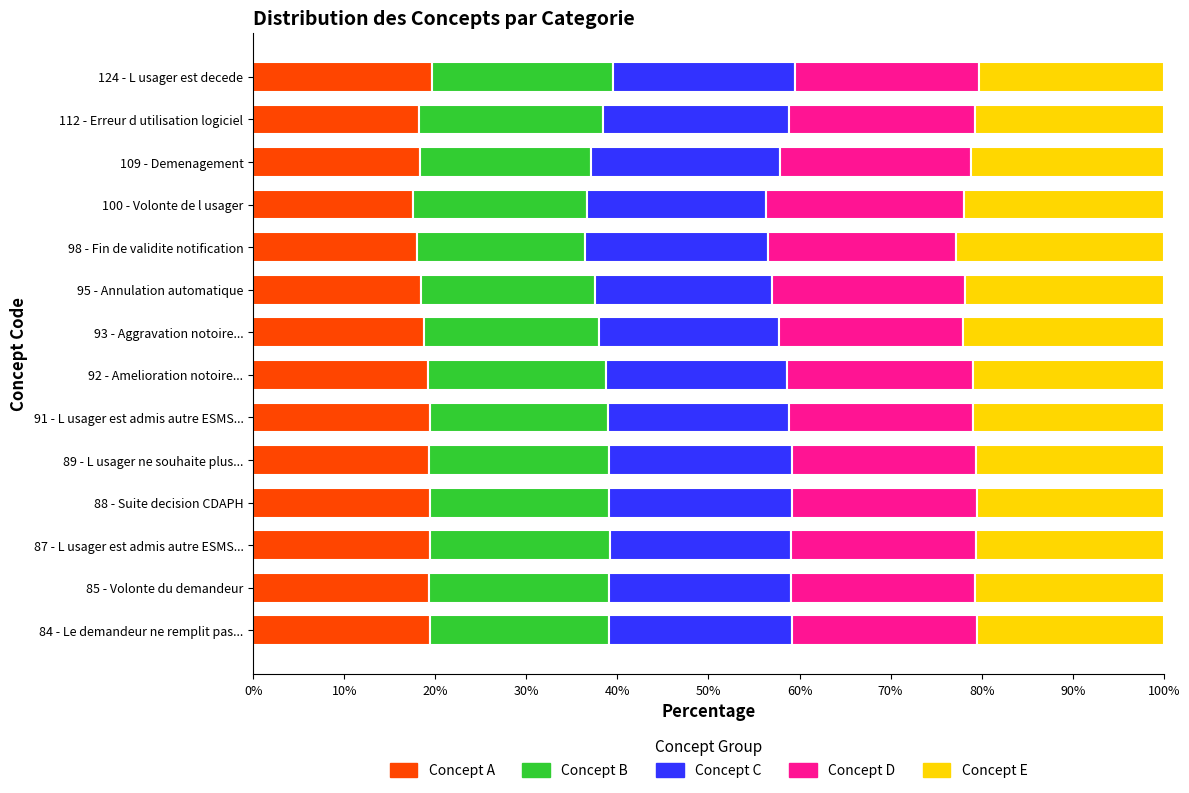

Count the number of categories in the chart.

14